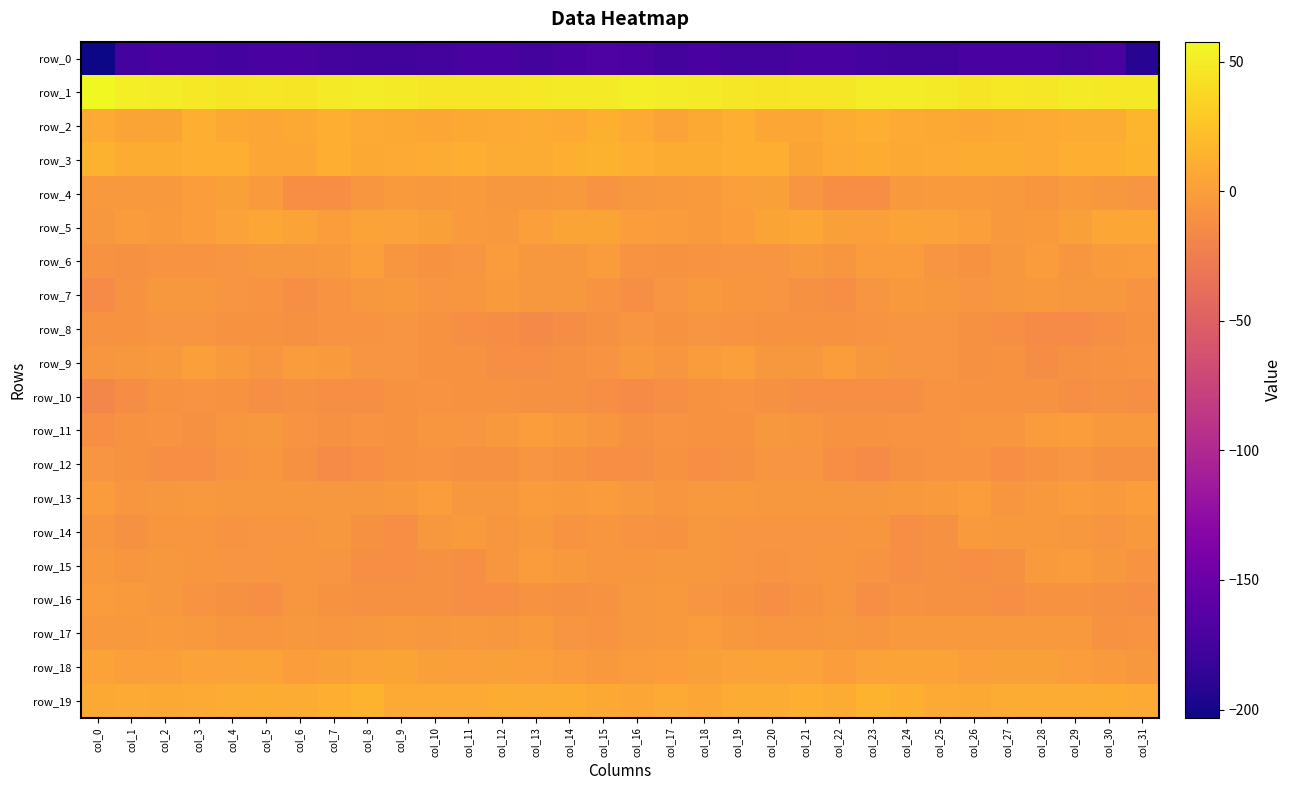

Rank the categories by row_7 value from lowest to highest.

col_0, col_6, col_22, col_16, col_21, col_1, col_15, col_7, col_31, col_5, col_4, col_23, col_26, col_17, col_20, col_10, col_19, col_11, col_3, col_8, col_29, col_30, col_25, col_14, col_13, col_27, col_2, col_24, col_18, col_9, col_28, col_12